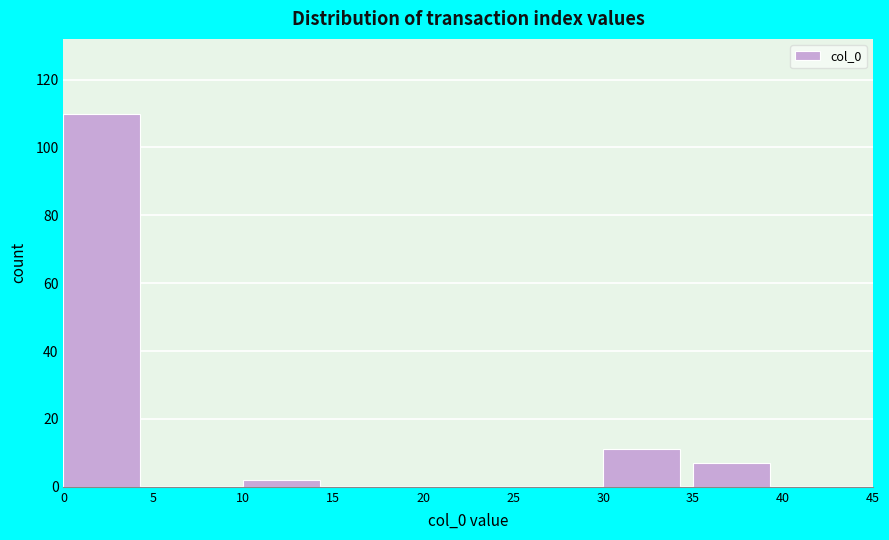

Reading left to right, list every bar in this chart as the range it spans on the x-axis followed by its height. The values are not printed on the chart, so give them approximately, as read against the axis.

0 to 5: 110
5 to 10: 0
10 to 15: 2
15 to 20: 0
20 to 25: 0
25 to 30: 0
30 to 35: 12
35 to 40: 8
40 to 45: 0